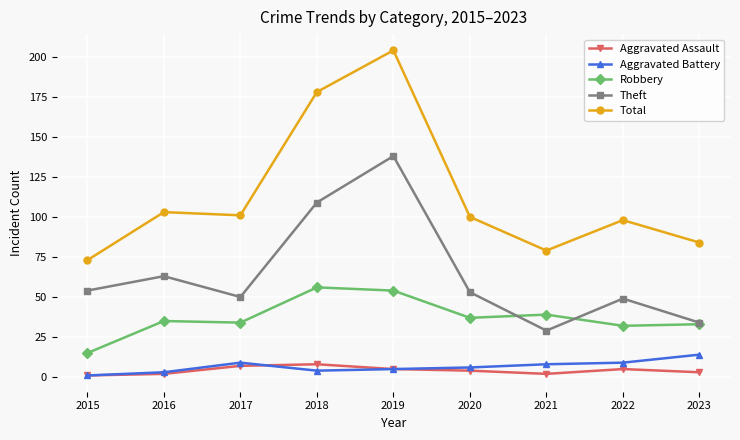

In Theft, how many points are higher than both neighbors (excluding endpoints)?

3